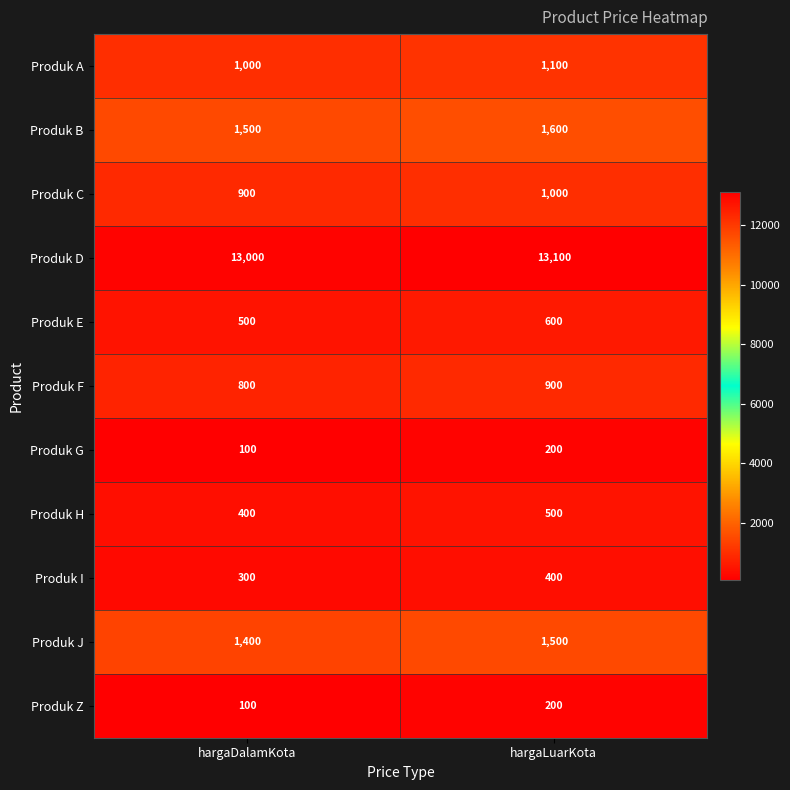

How many series are shown in this chart?

11